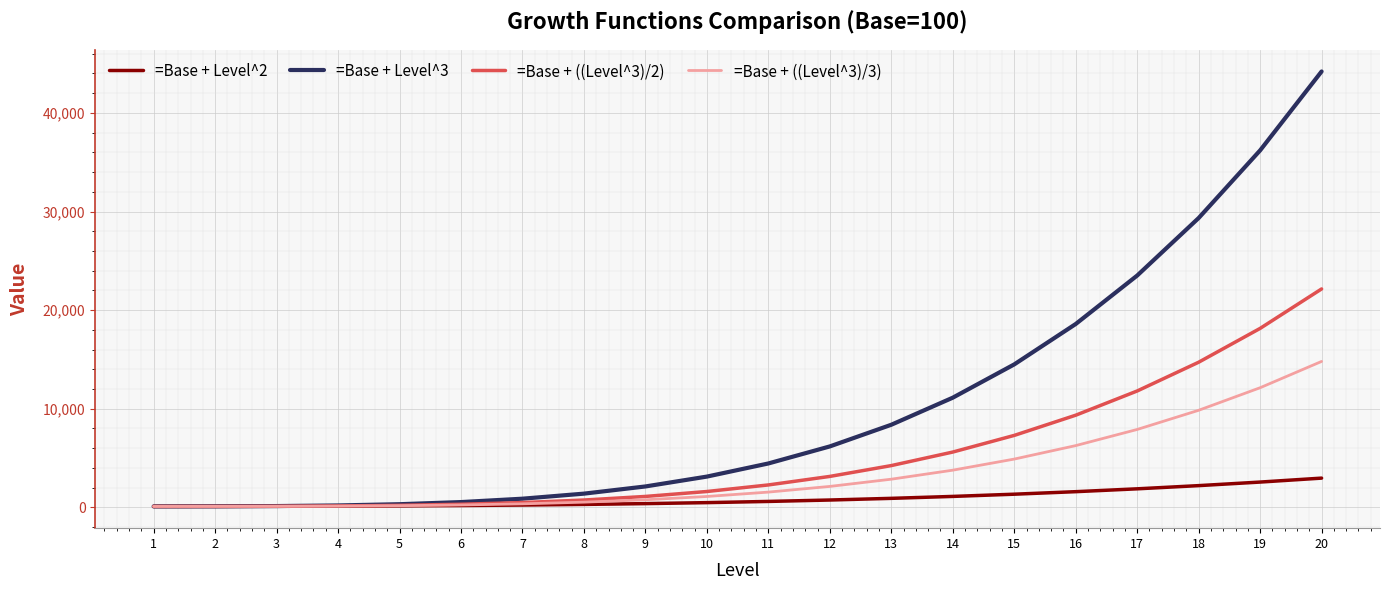

Rank the series by their maximum value, from highest to lowest.

=Base + Level^3, =Base + ((Level^3)/2), =Base + ((Level^3)/3), =Base + Level^2